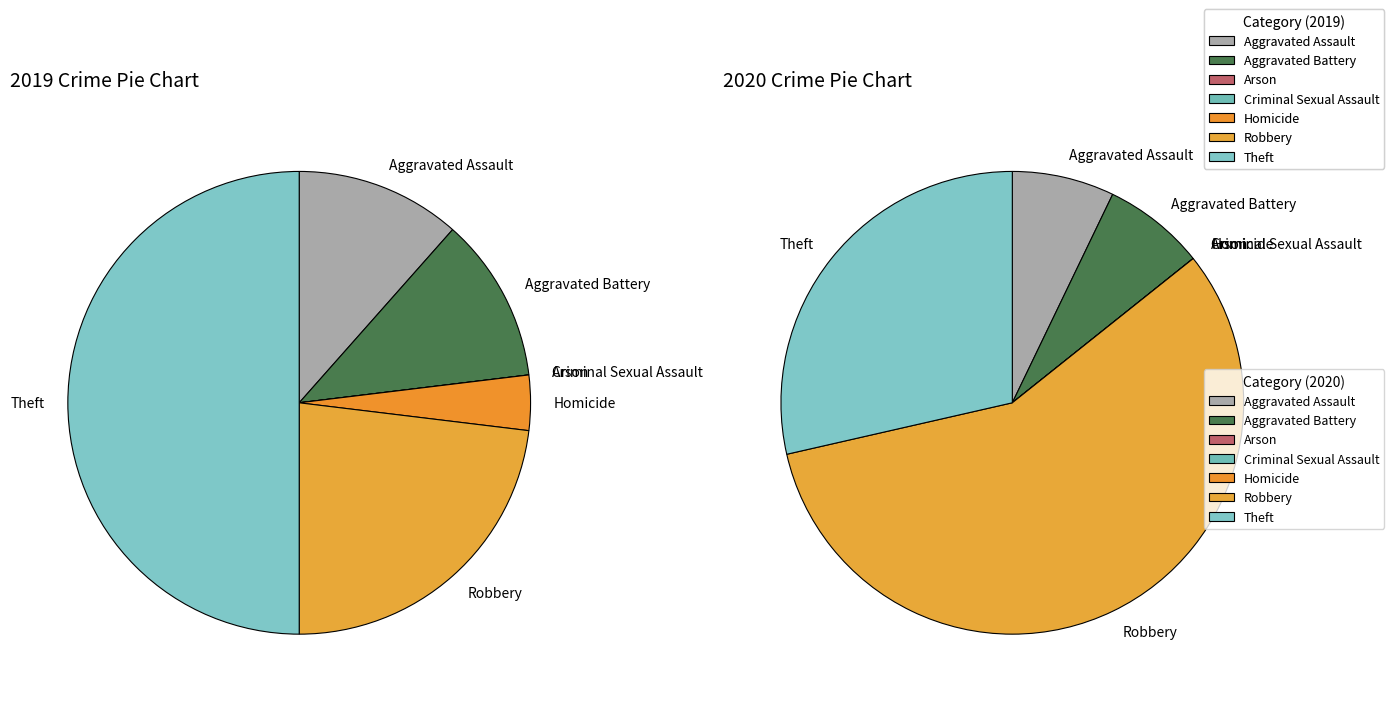

Is it true that Aggravated Assault is 7% of the pie?

True